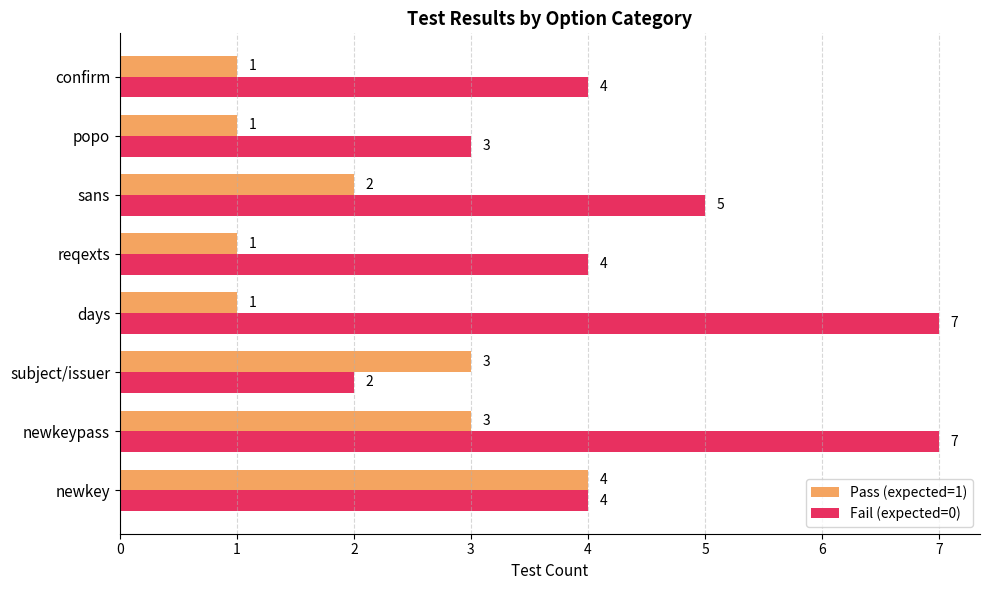

Rank the series by their average value, from highest to lowest.

Fail (expected=0), Pass (expected=1)